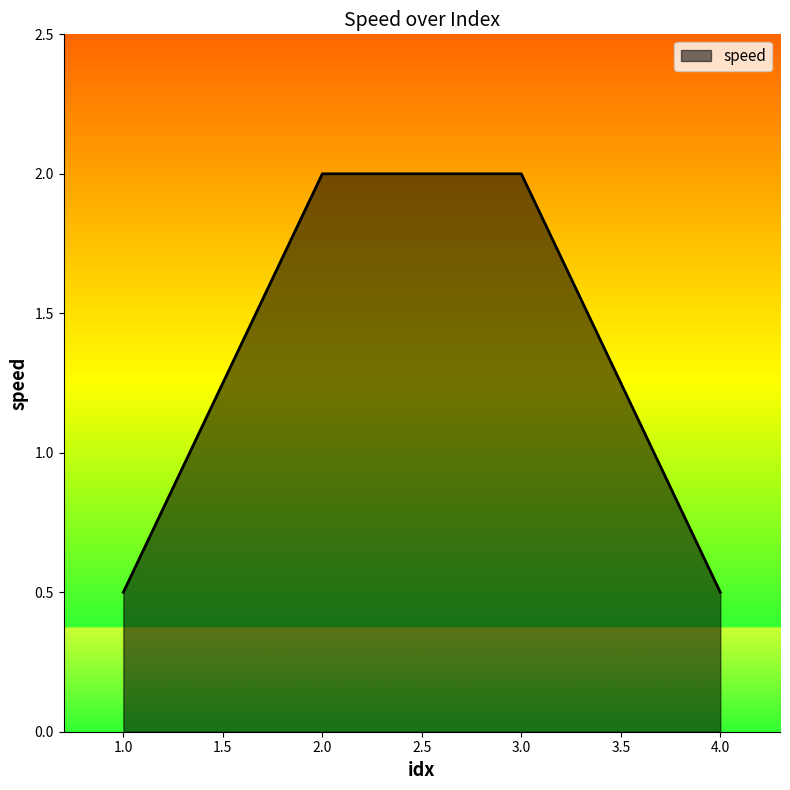

Does the chart display data point markers on the line(s)?

No